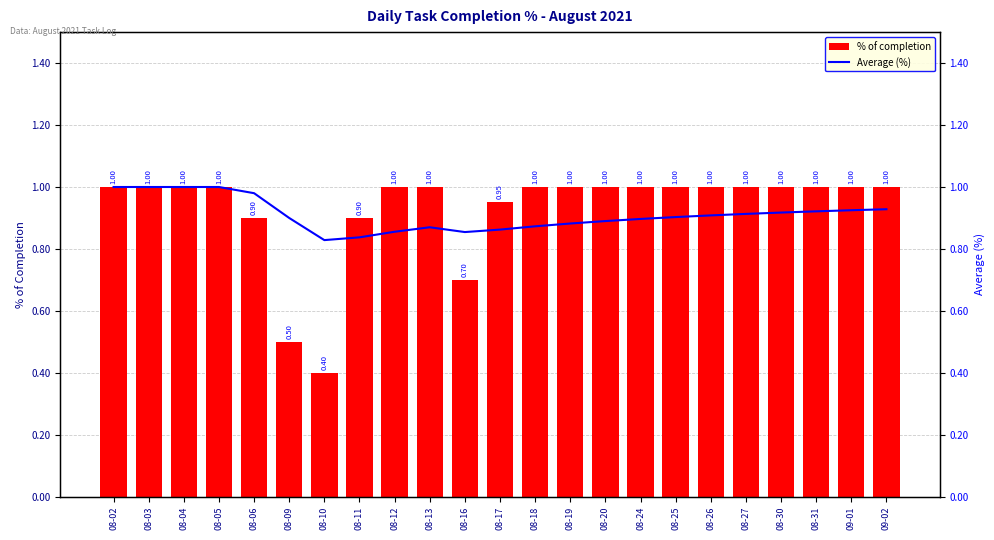

Is it true that Average (%) equals 1.0 at 08-02?

True